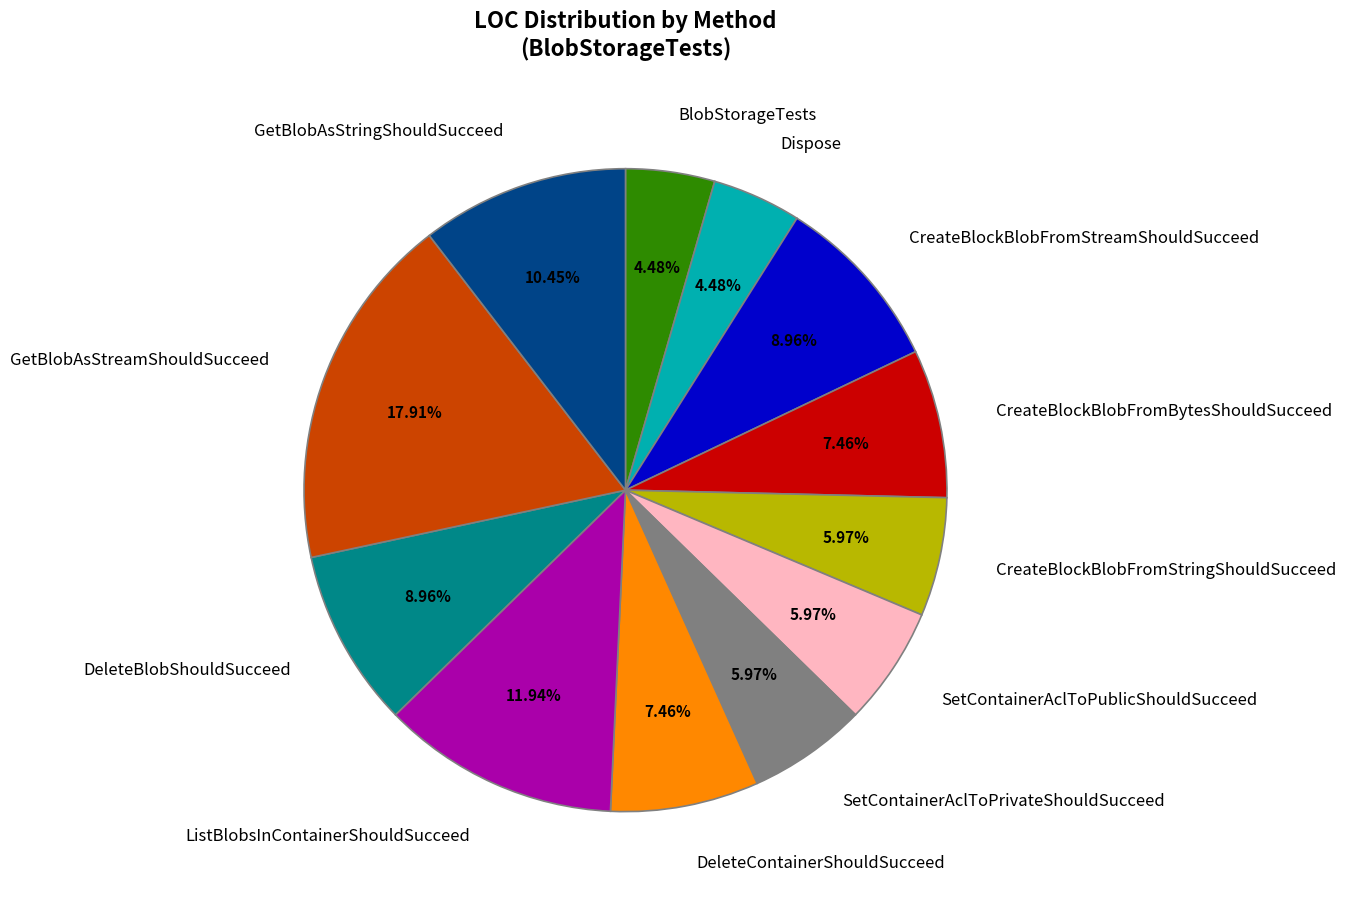

Which slice is the largest?

GetBlobAsStreamShouldSucceed